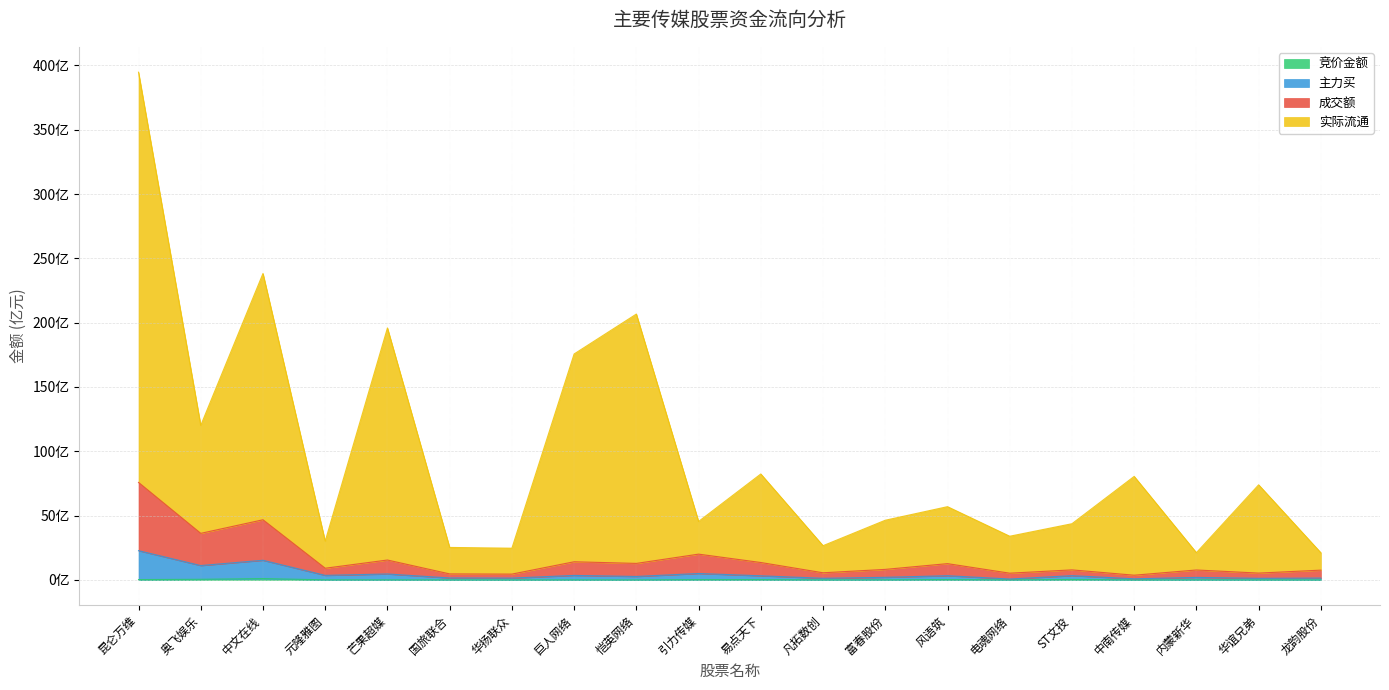

Does the chart display data point markers on the line(s)?

No